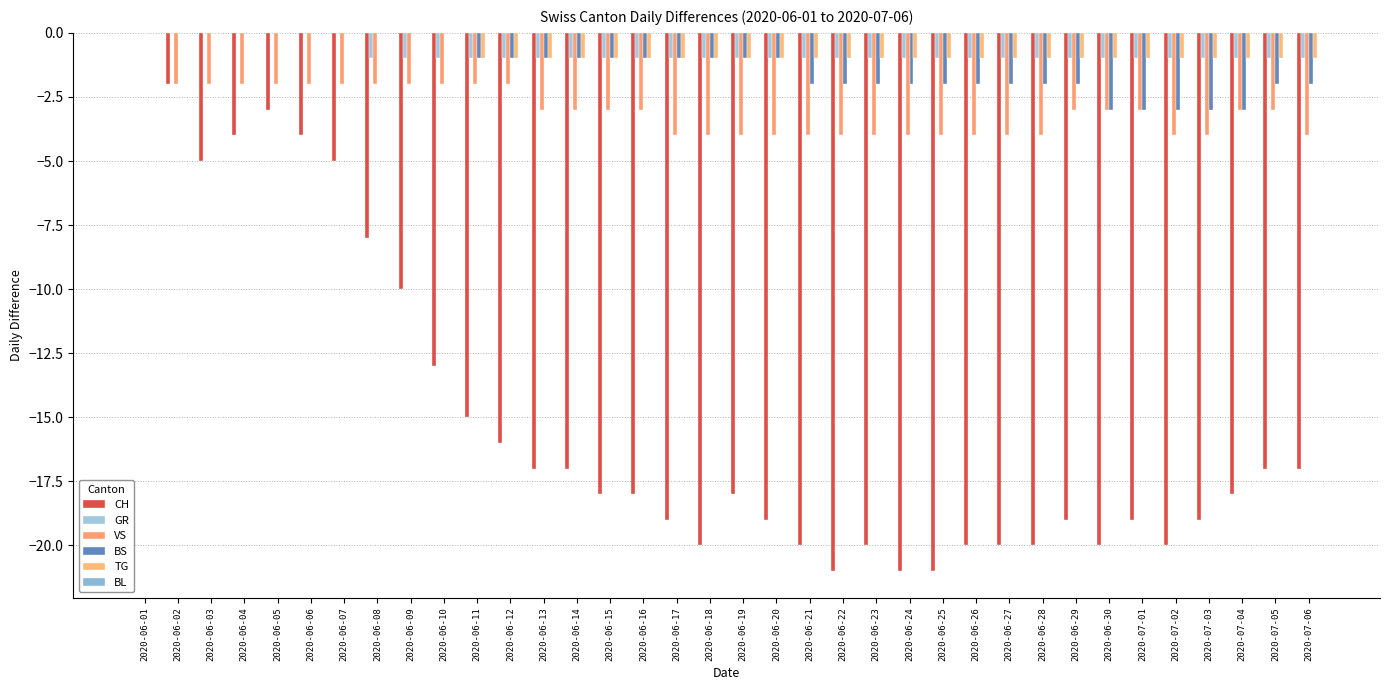

What is the smallest value displayed?

-21